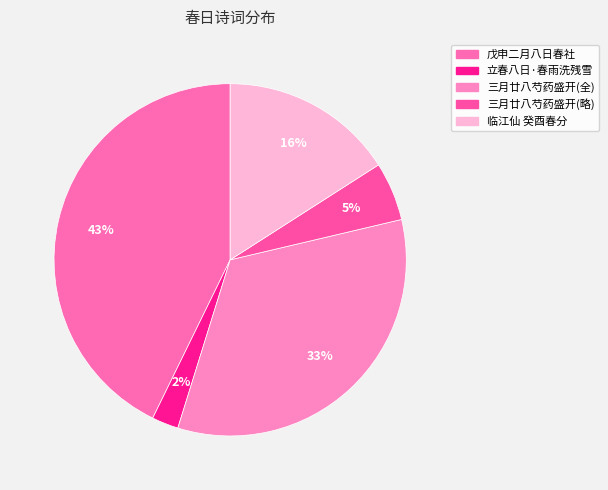

Count the number of slices in the pie.

5